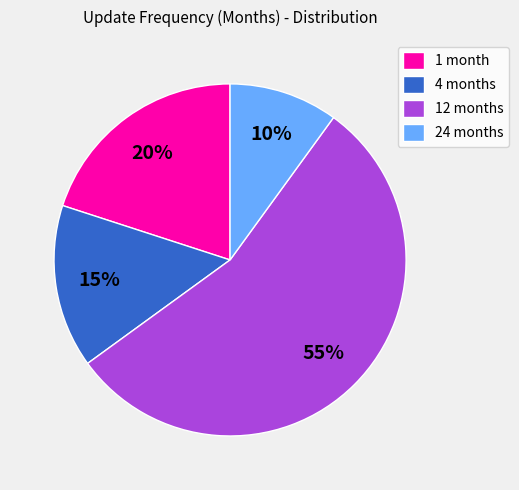

How many segments does this pie chart have?

4